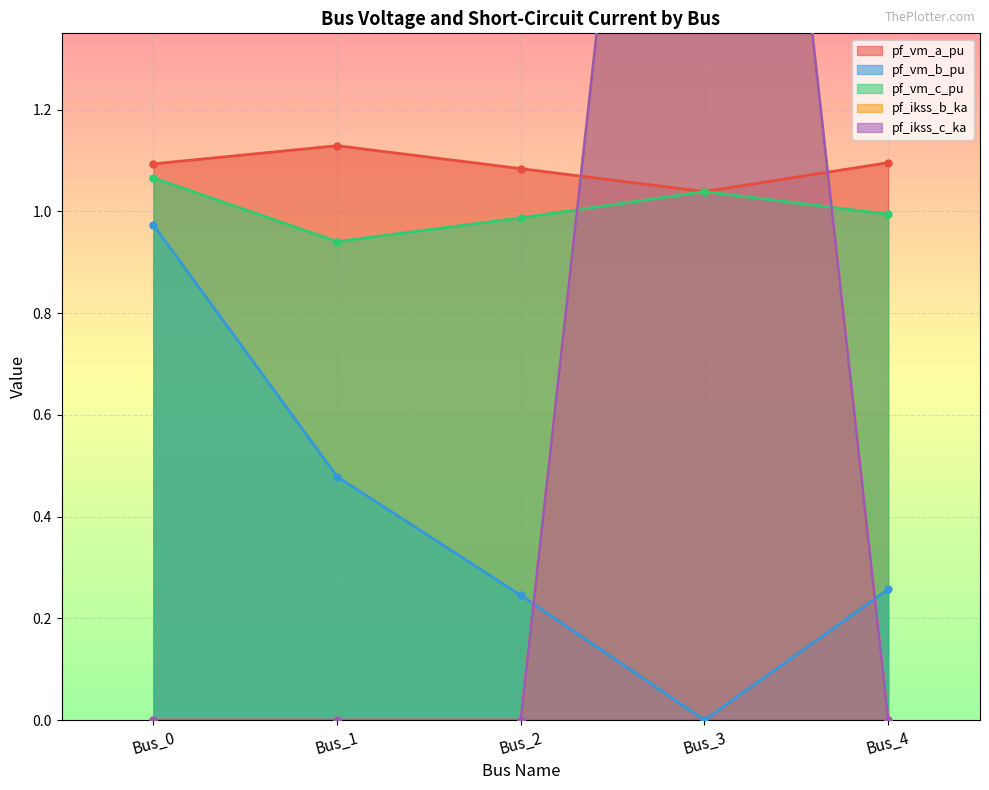

How many positive values does the pf_vm_b_pu series have?

4